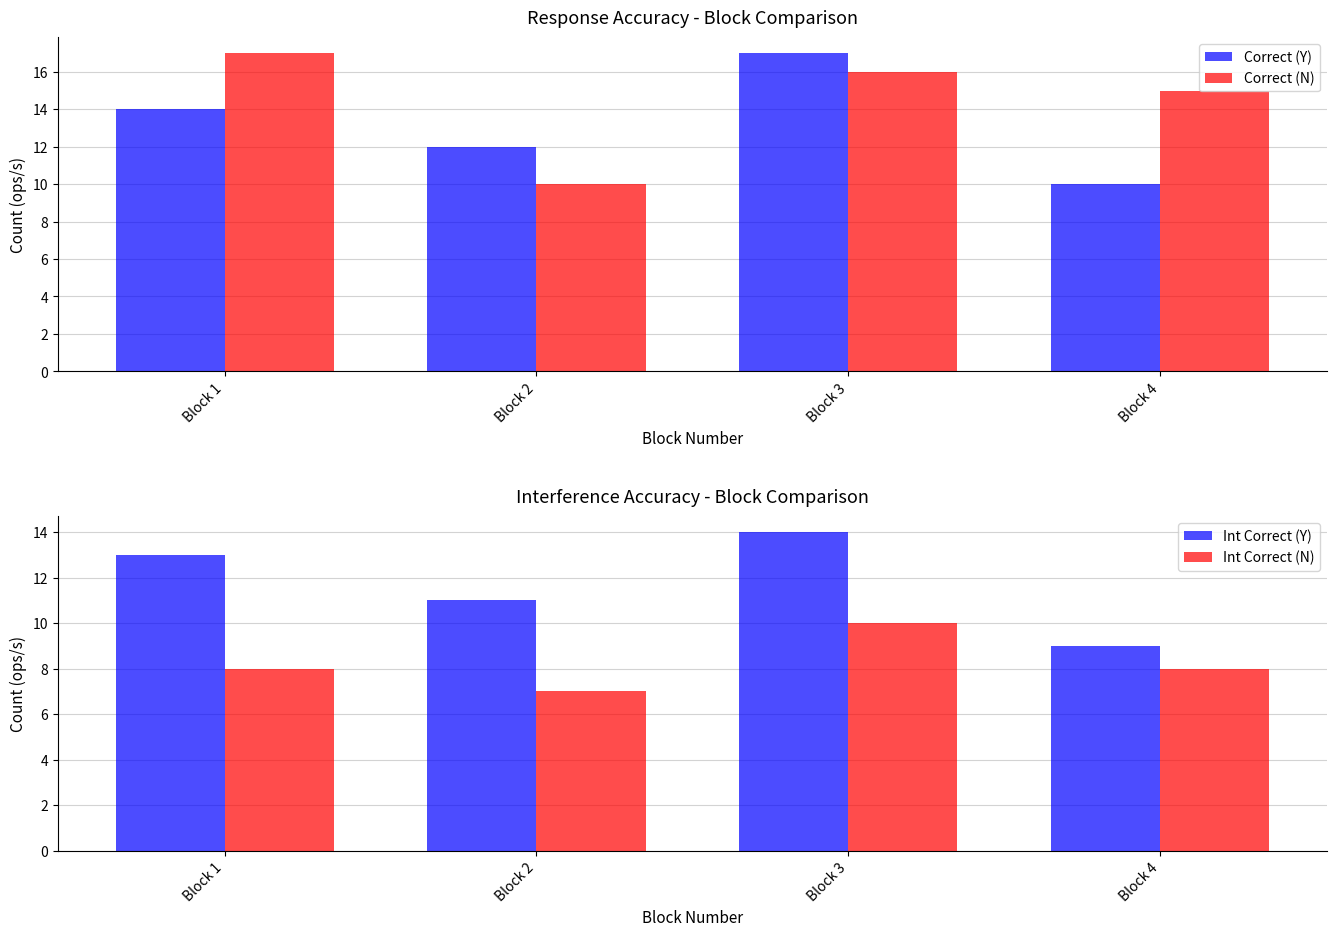

What is the difference between the Int Correct (N) values at Block 1 and Block 2?

1